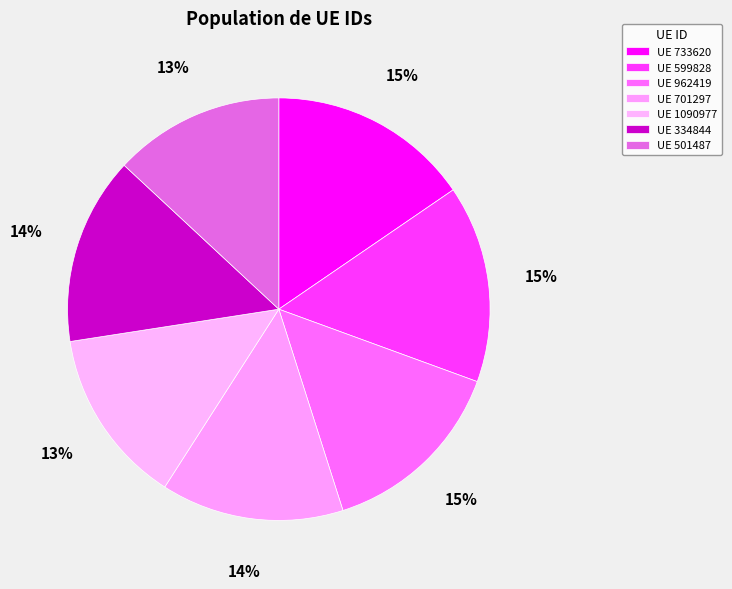

How many slices are in this pie chart?

7